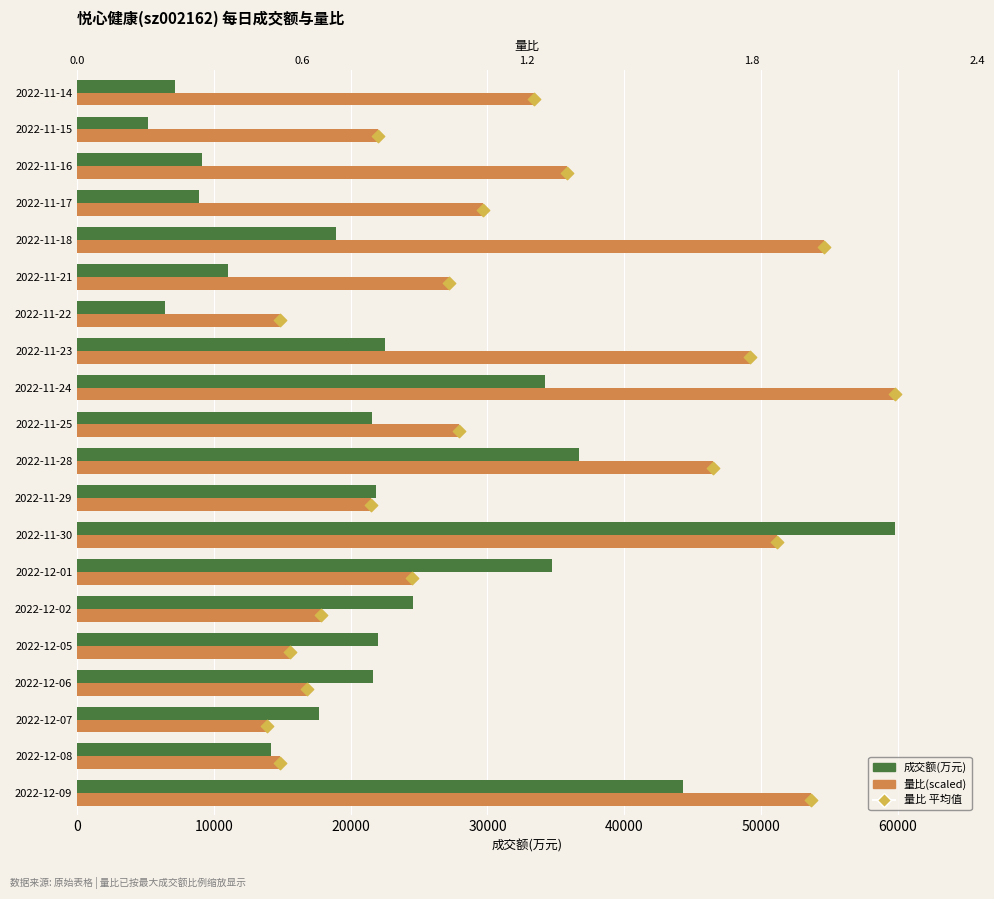

Which series contains the lowest Y value?

量比 marker